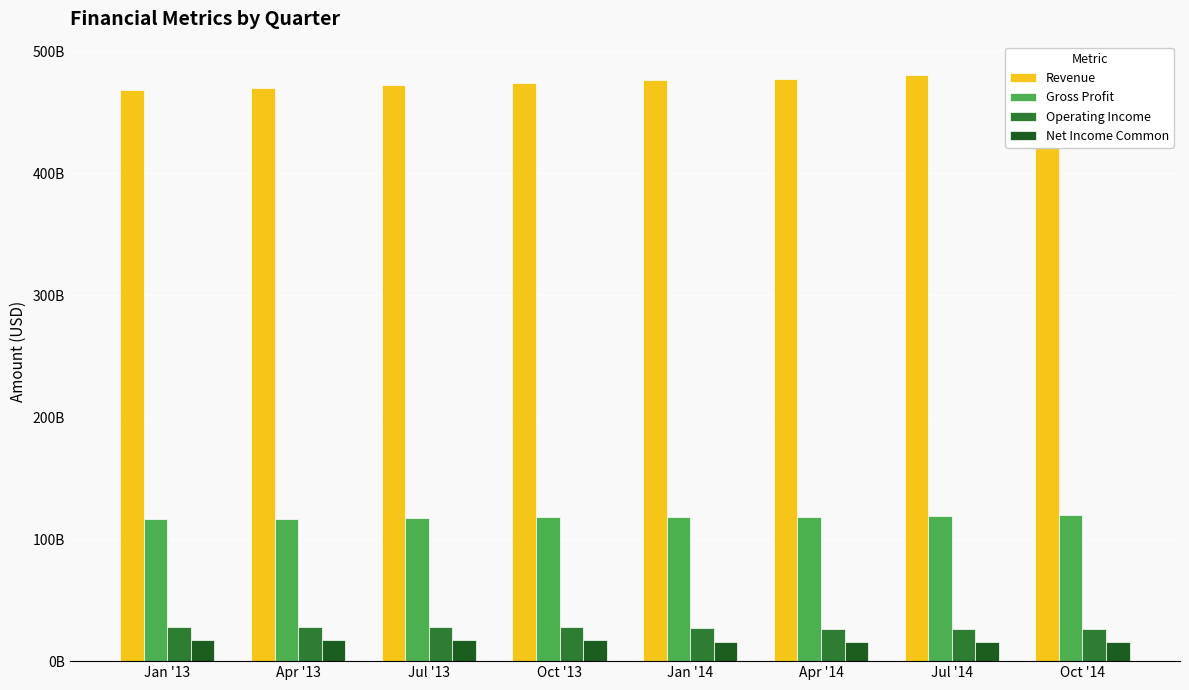

What is the difference between the maximum and minimum values in the Operating Income series?

1.5